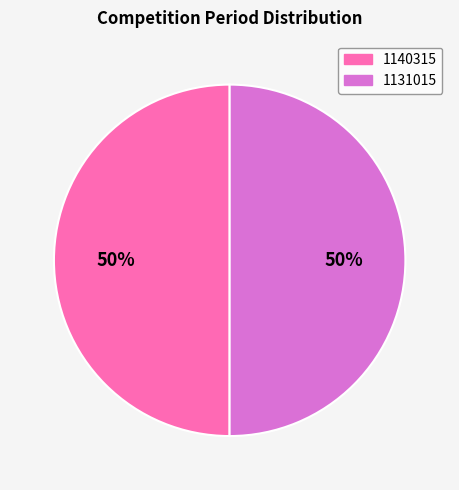

Is the sum of 1140315 and 1131015 greater than half?

Yes